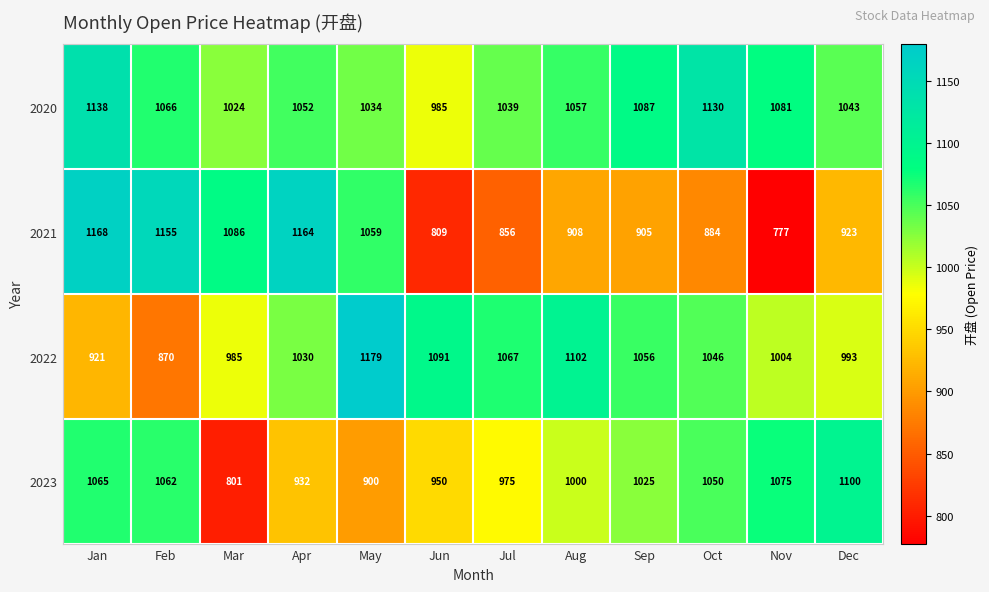

List the labels in order of 2020 value, smallest first.

Jun, Mar, May, Jul, Dec, Apr, Aug, Feb, Nov, Sep, Oct, Jan